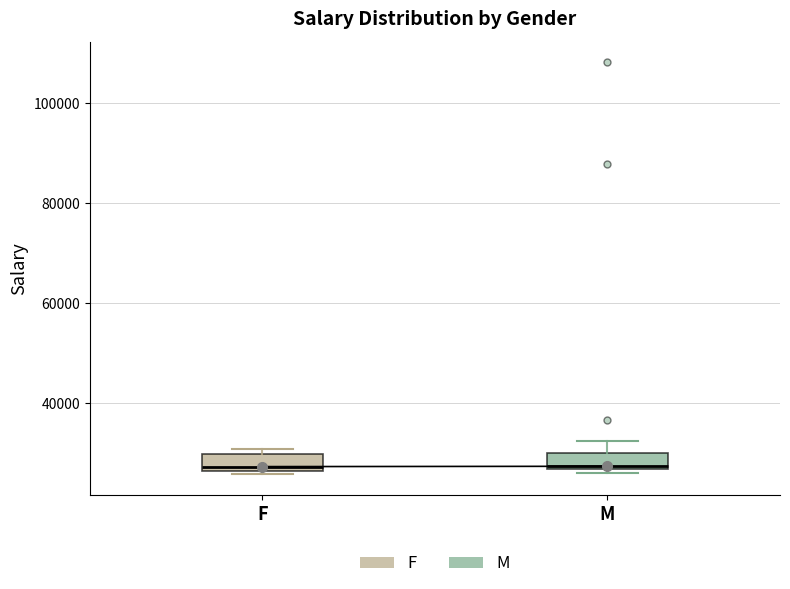

Reading left to right, transcribe this box plot: for each box, give where its median line is, the range the box spans, and where its two whiskers end, as read against the y-axis. The values are not printed on the chart, so give them approximately, as read against the axis.

F: median 28000, box 26000 to 30000, whiskers 26000 (just below the box's lower edge) to 30000 (just above the box's upper edge)
M: median 28000, box 26000 to 30000, whiskers 26000 (just below the box's lower edge) to 32000